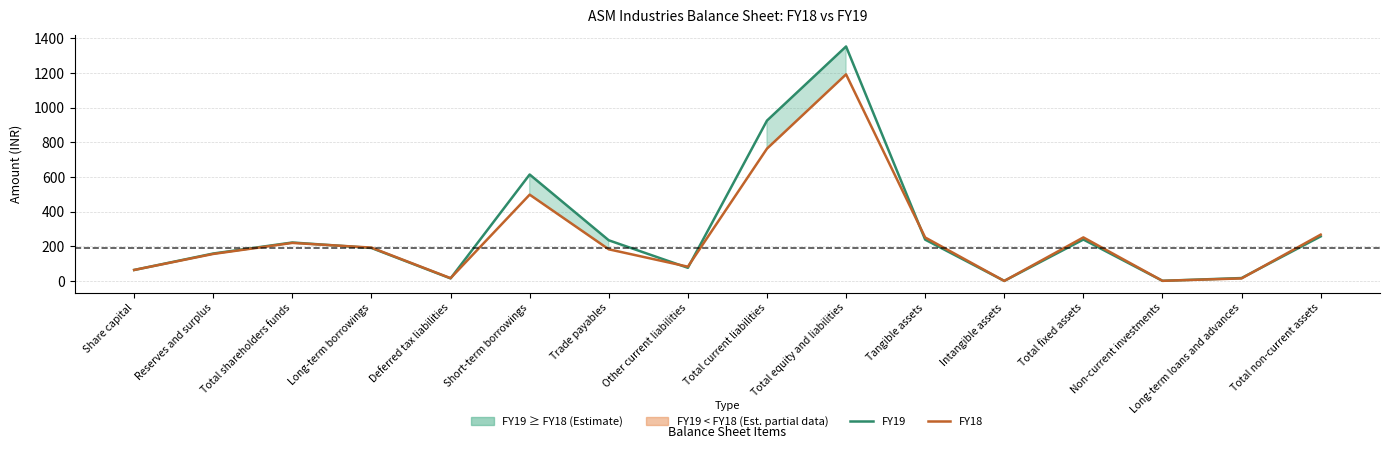

At which category is the sum across all series the highest?

Total equity and liabilities